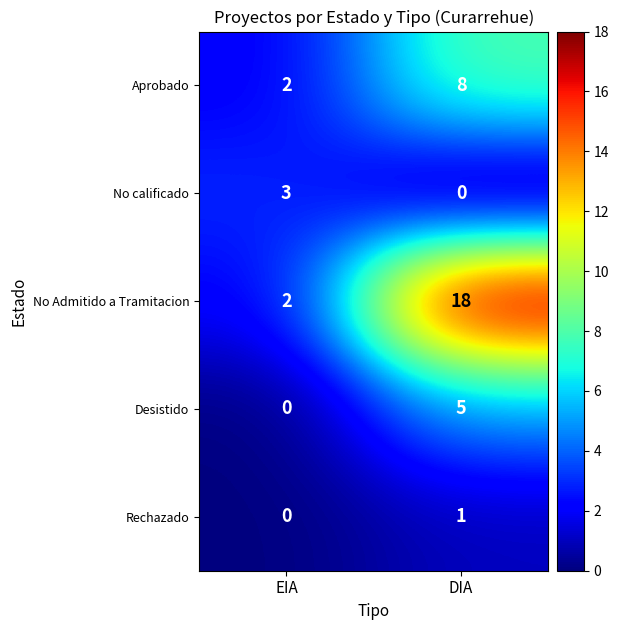

List the series in order of their peak value, highest first.

No Admitido a Tramitacion, Aprobado, Desistido, No calificado, Rechazado